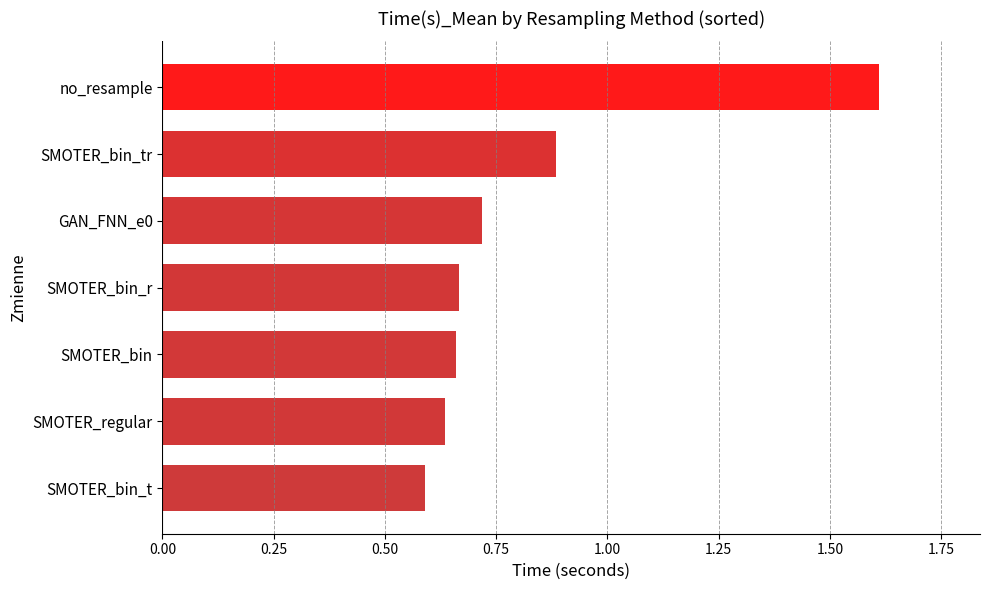

What is the difference between the maximum and minimum values?

1.0